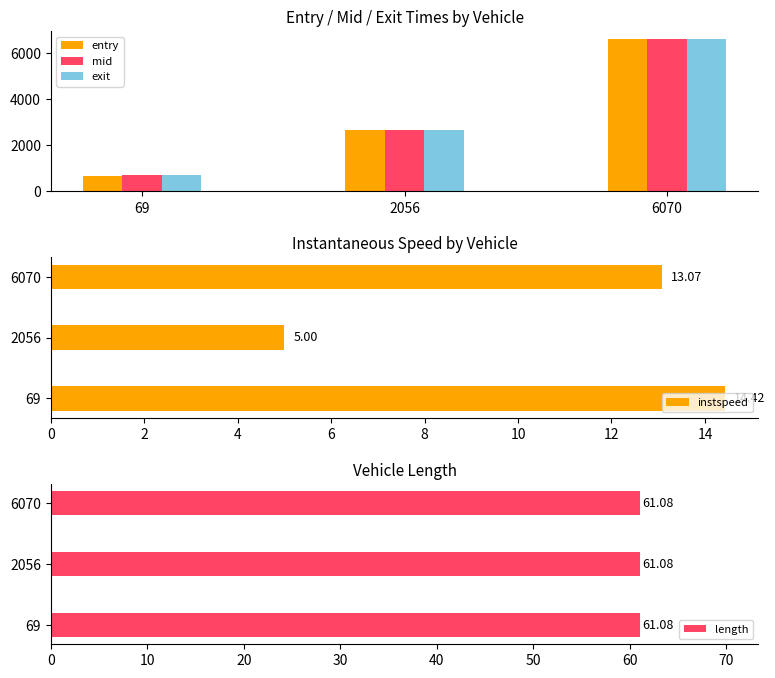

What is the average value of the entry series?

3336.5